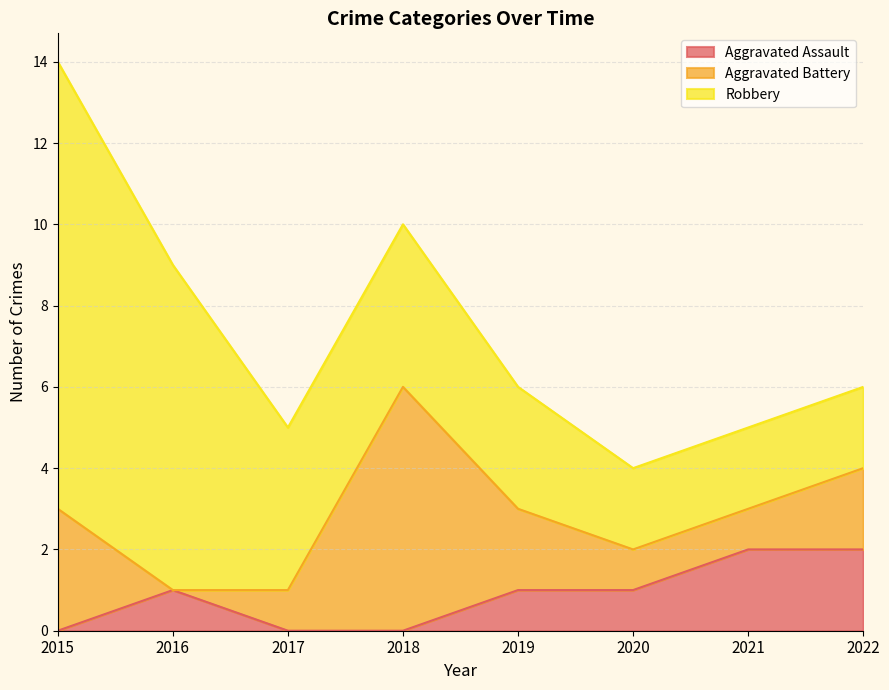

At which category does the chart reach its minimum across all series?

2015